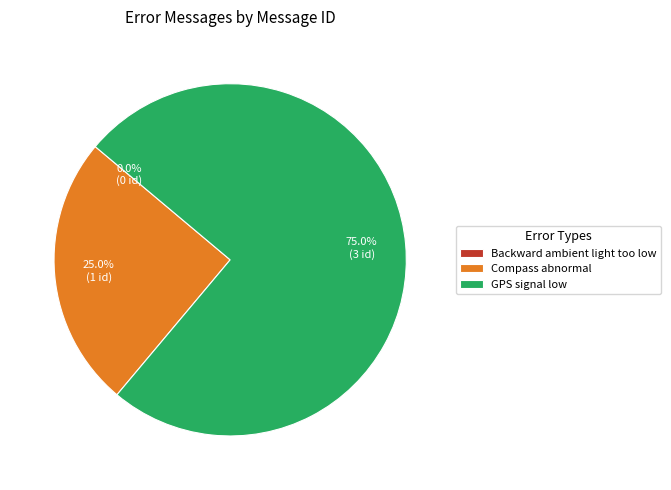

Is it true that GPS signal low is 85% of the pie?

False